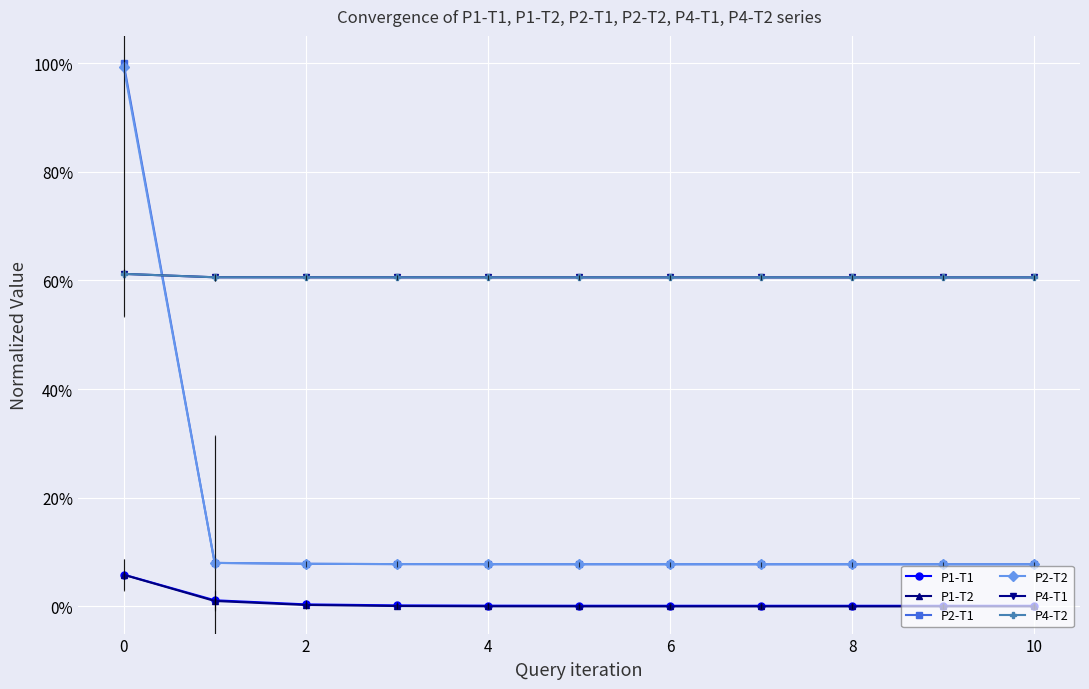

What is the difference between the maximum and minimum values in the P1-T1 series?

0.1